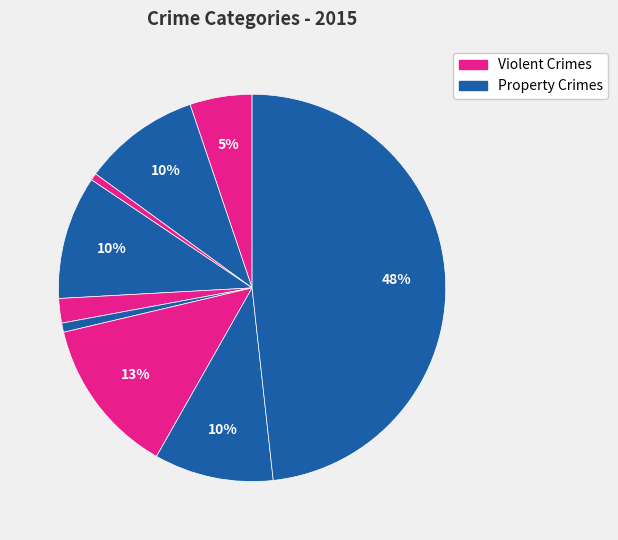

How many slices are in this pie chart?

9